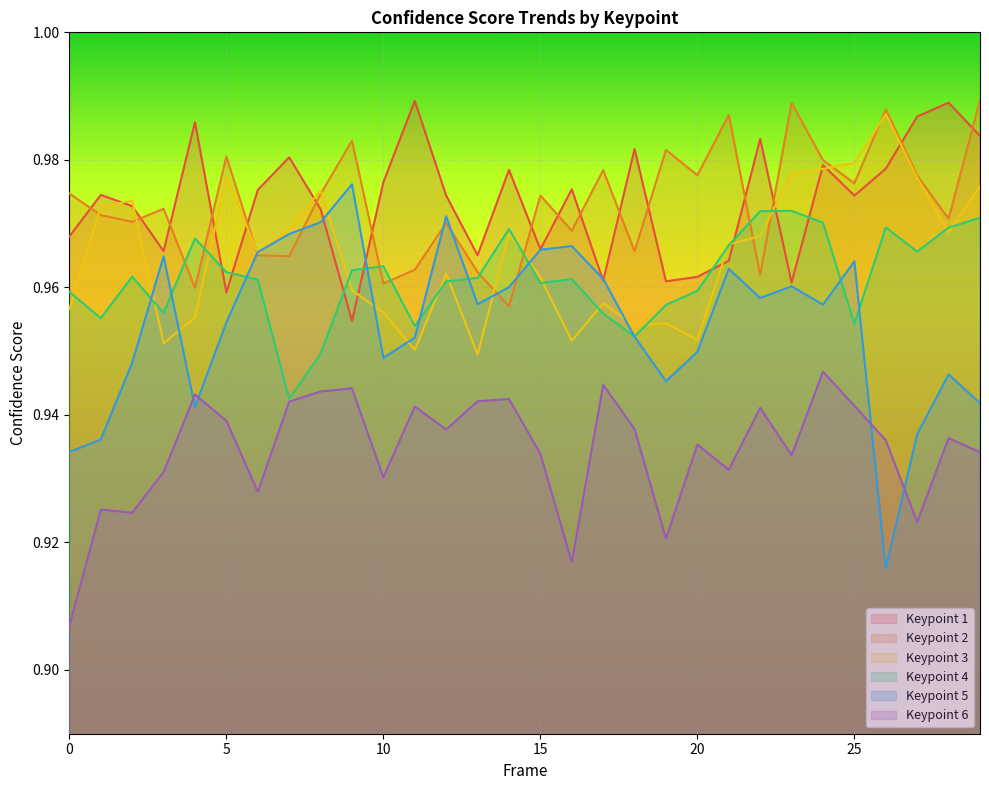

What is the total value across all series at 24?

5.8